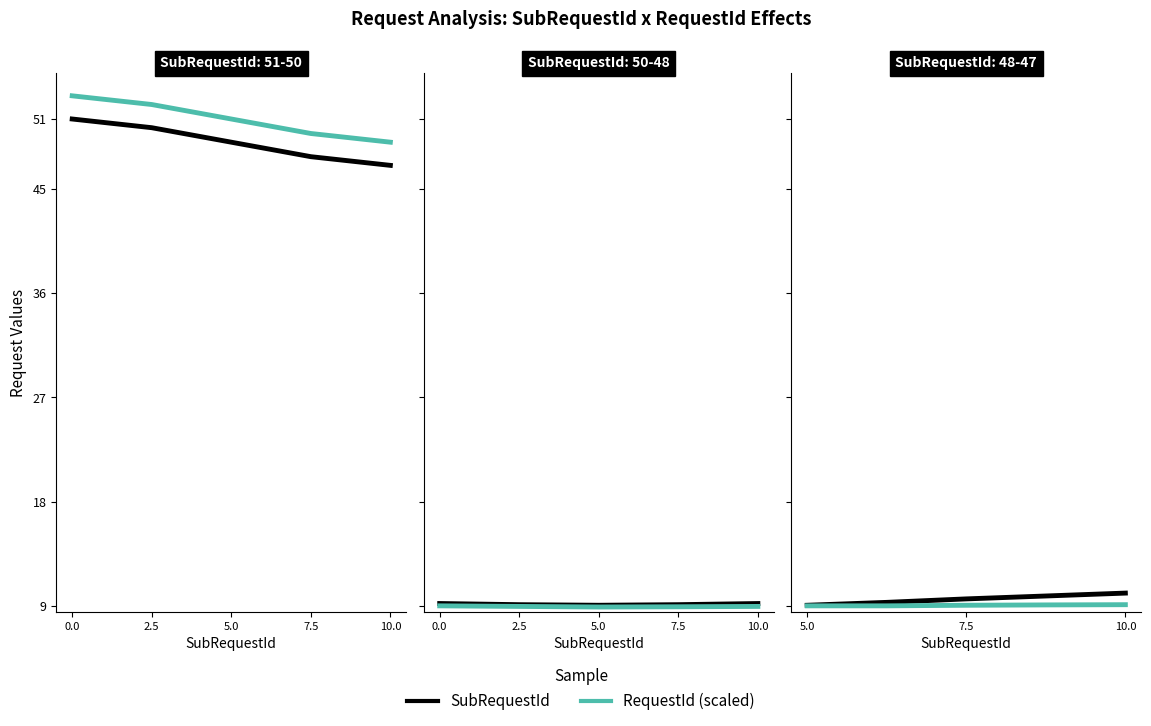

How many data points does each series have?

5